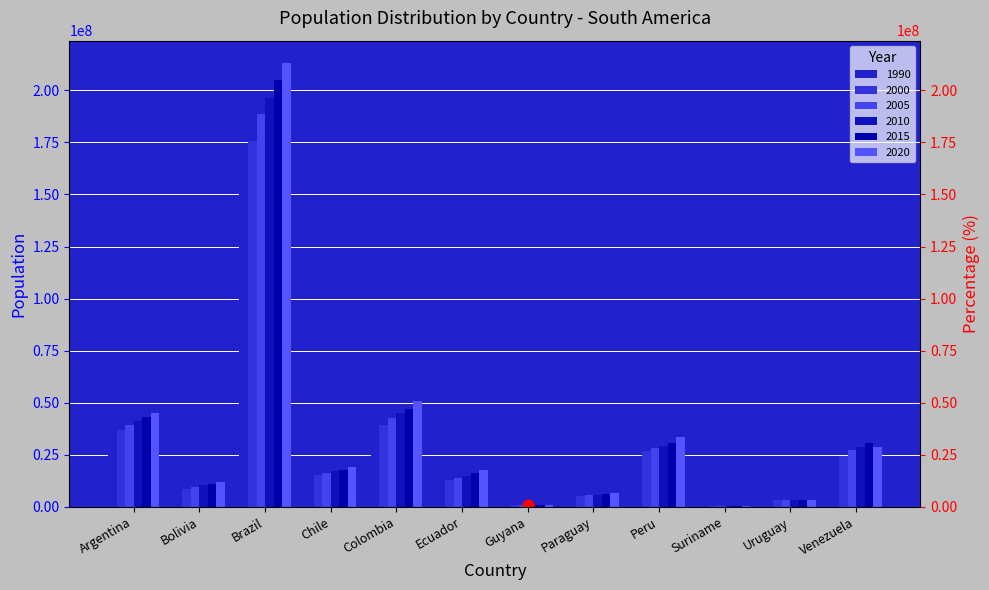

What are all the series names shown in the legend?

1990, 2000, 2005, 2010, 2015, 2020